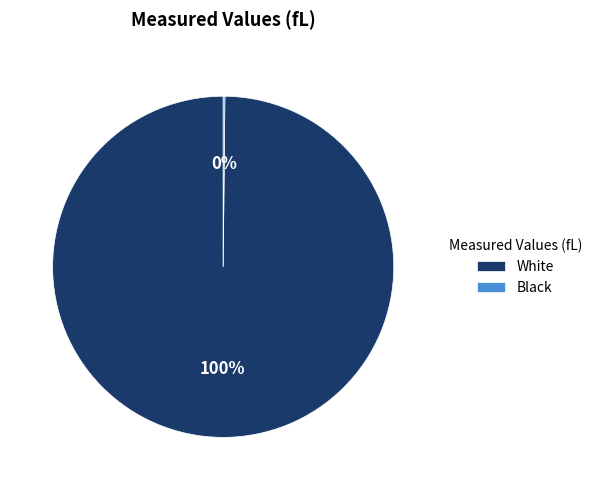

Which category accounts for the majority?

White